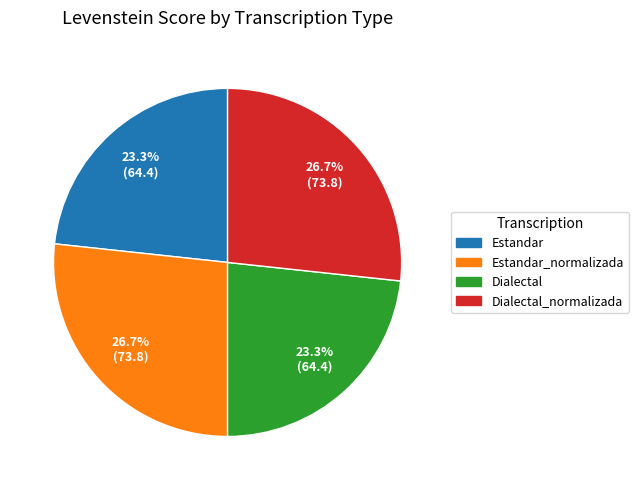

Does any single category account for the majority?

No